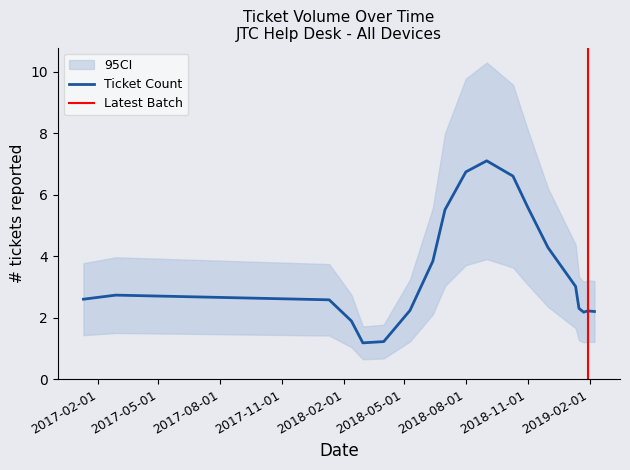

What is the highest value of the Ticket Count series?

7.1